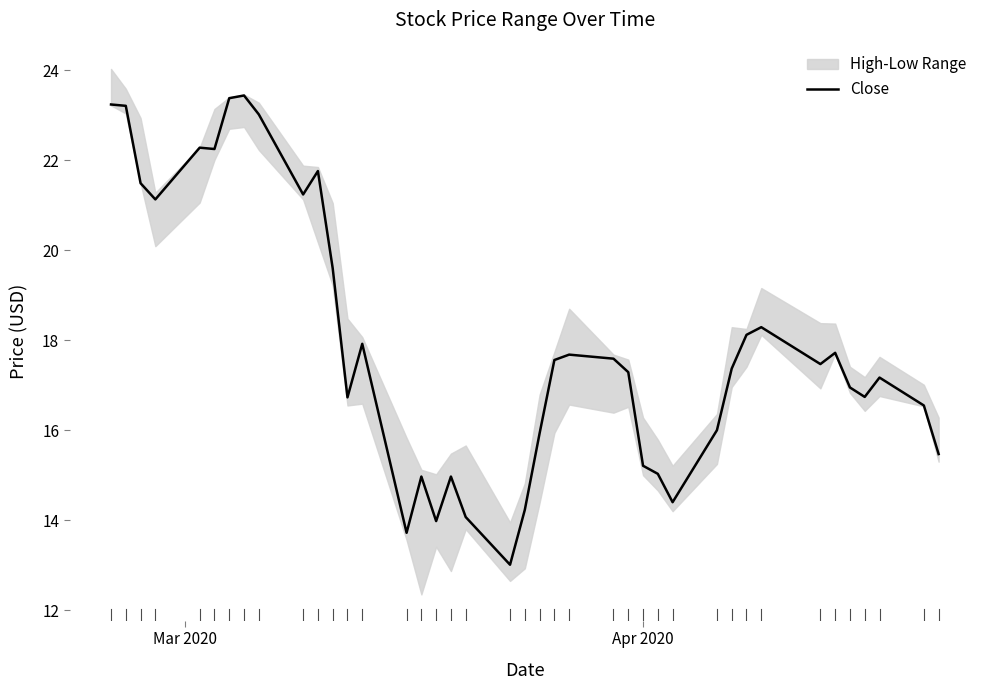

What is the minimum value for Close?

13.0